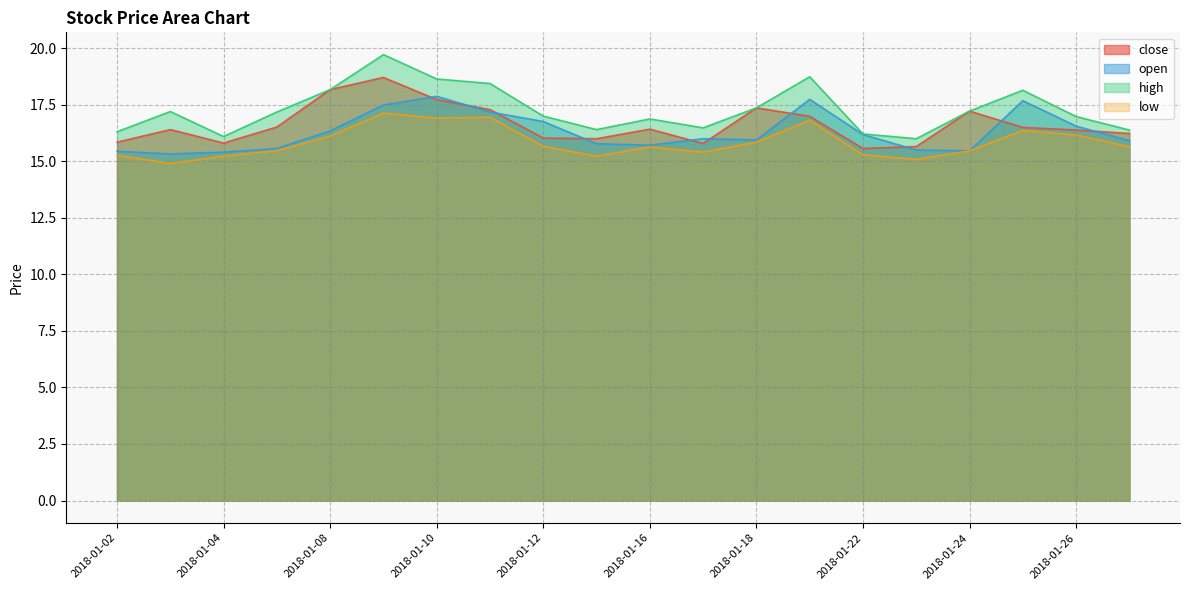

At how many categories does at least one series exceed 17?

11